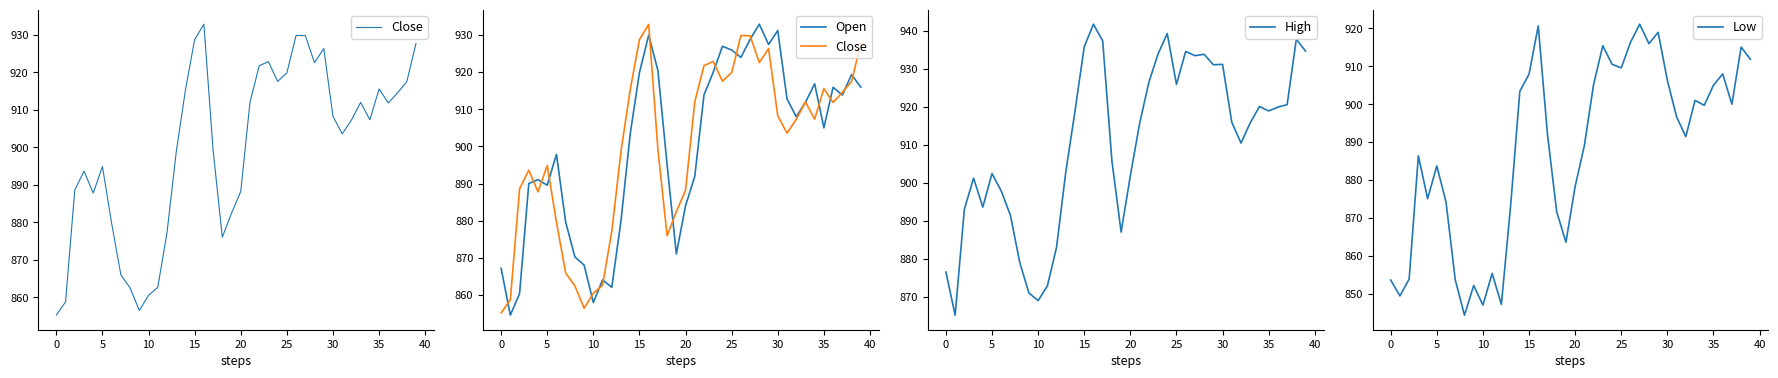

Reading left to right, transcribe all the data shown in this chart.

Close: 855.2	858.7	888.6	893.6	887.8	894.9	879.6	865.9	862.5	856.5	860.5	862.6	877.2	898.7	915.3	928.7	932.8	899.2	876.0	882.4	888.2	912.0	921.8	922.9	917.6	919.9	929.8	929.8	922.5	926.3	908.2	903.6	907.2	912.0	907.3	915.6	911.8	914.5	917.5	927.7
Open: 867.2	854.6	860.4	890.0	891.1	889.6	897.9	879.6	870.3	868.1	858.0	864.1	862.1	880.0	903.4	919.9	929.9	920.5	895.1	871.1	884.0	892.0	913.9	920.0	926.9	925.9	924.0	928.8	932.9	927.4	931.2	912.8	908.0	911.9	916.9	905.0	915.9	913.8	919.3	916.0
High: 876.5	865.1	893.0	901.2	893.6	902.5	897.9	891.4	879.1	871.0	869.0	872.8	883.0	902.9	919.0	935.9	941.8	937.4	905.8	887.0	901.9	915.6	926.4	933.9	939.4	925.9	934.6	933.5	933.9	931.1	931.2	916.0	910.5	915.8	920.1	919.0	920.0	920.6	937.9	934.7
Low: 853.6	849.4	853.9	886.4	875.1	883.7	874.2	853.6	844.3	852.2	847.0	855.4	847.2	873.1	903.4	907.9	920.7	892.1	871.6	863.6	878.3	889.1	905.2	915.4	910.5	909.6	916.3	921.1	916.0	919.0	906.3	896.7	891.4	901.0	899.7	905.0	908.0	900.0	915.1	911.9